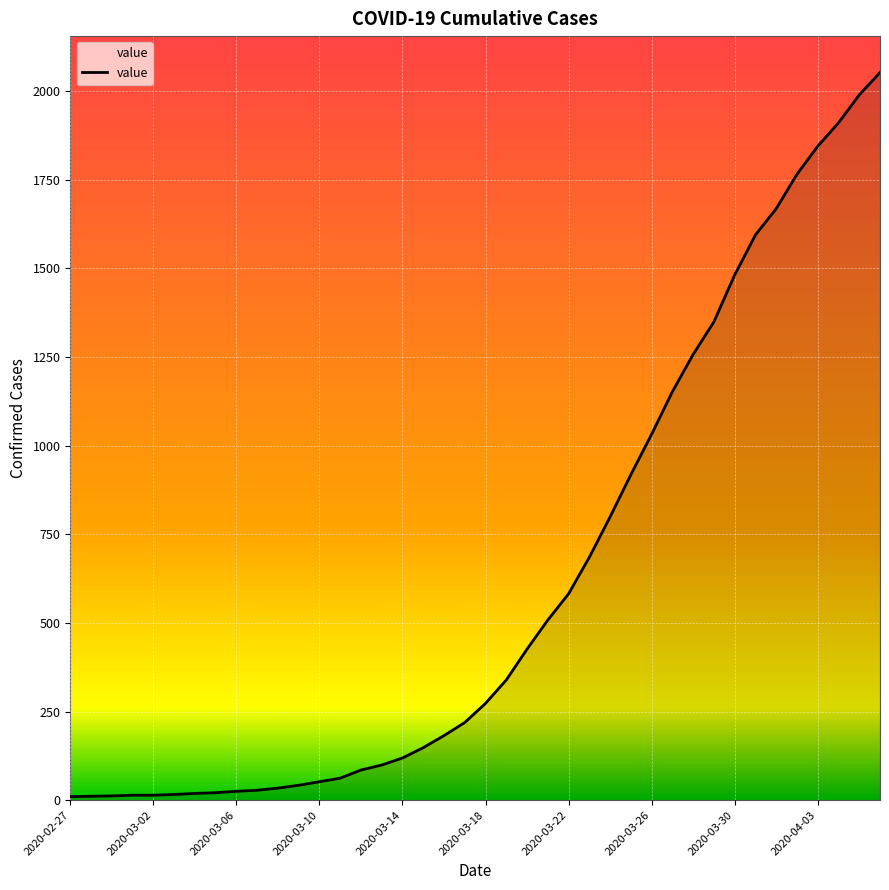

What is the maximum value shown in the chart?

2052